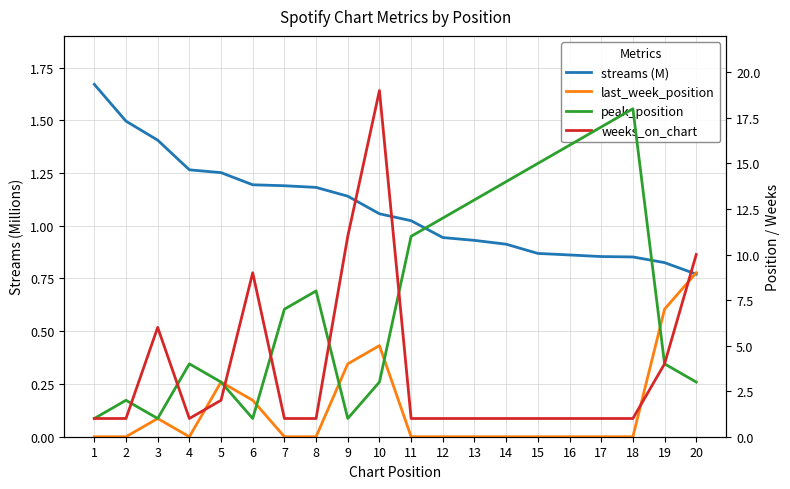

Rank the series by their maximum value, from highest to lowest.

weeks_on_chart, peak_position, last_week_position, streams (M)